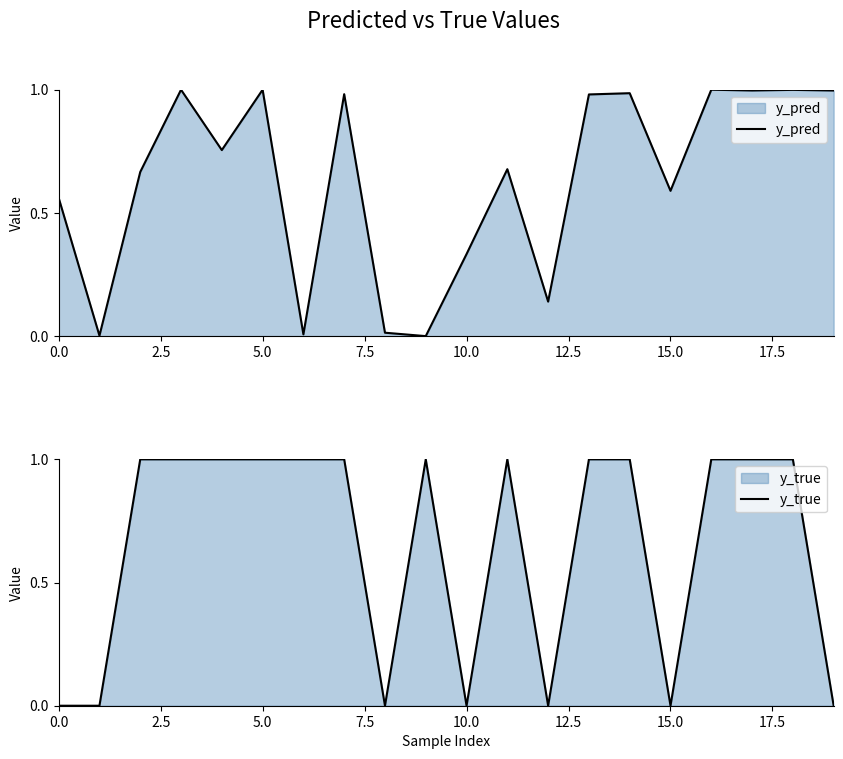

What is the difference between the maximum and second lowest values in the y_pred series?

1.0